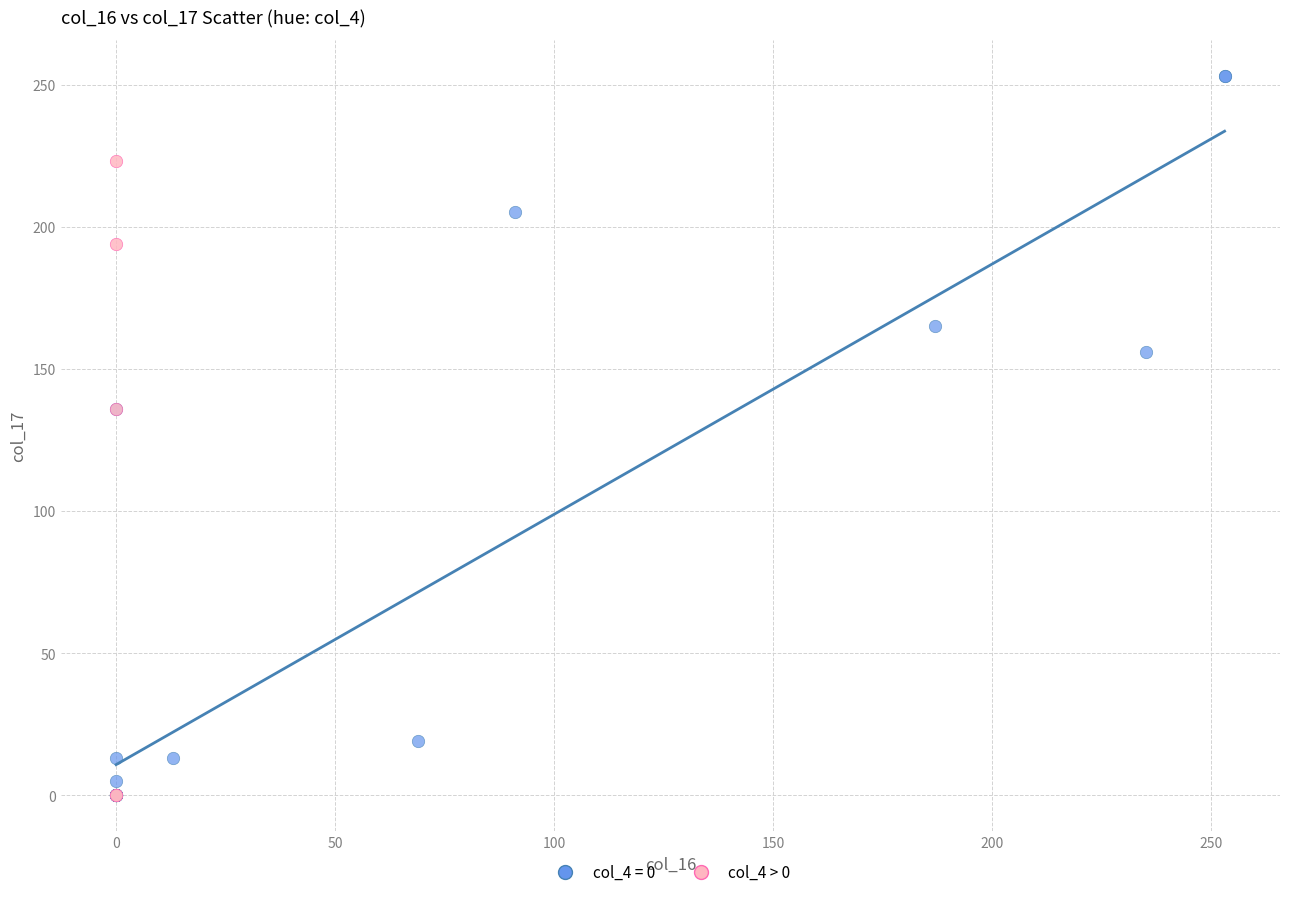

Which series contains the highest Y value?

col_4 = 0